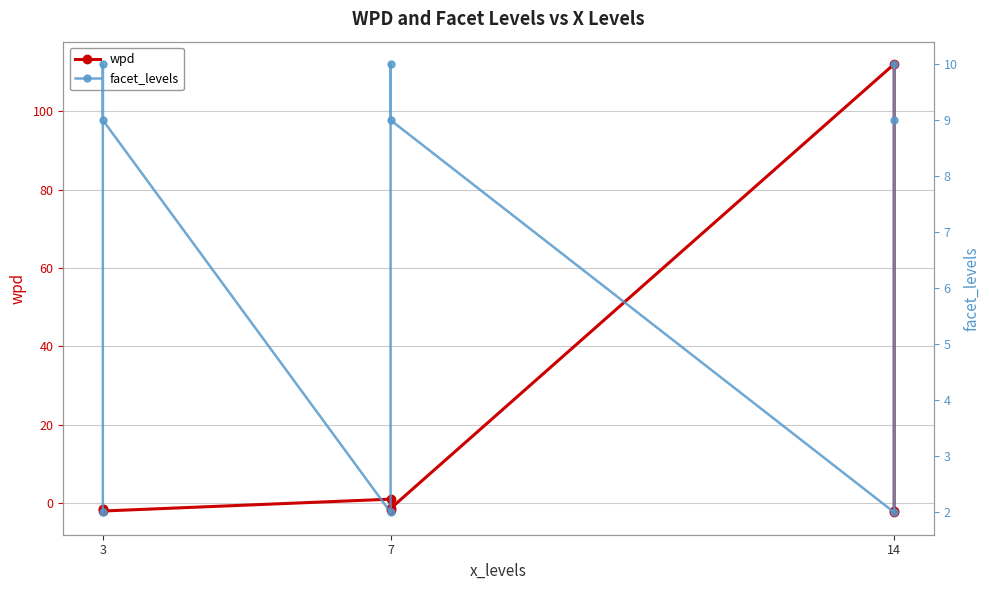

How many intersections are there between facet_levels and wpd?

2